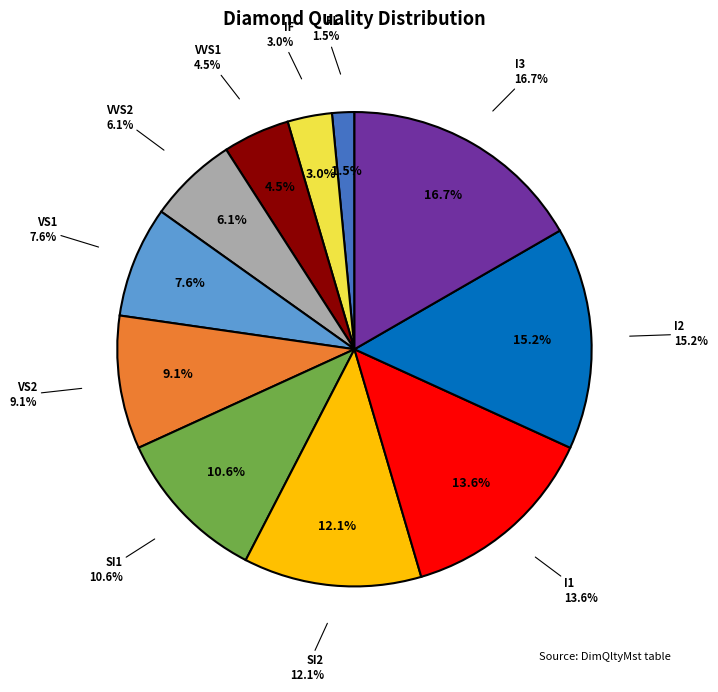

Does any single category account for the majority?

No